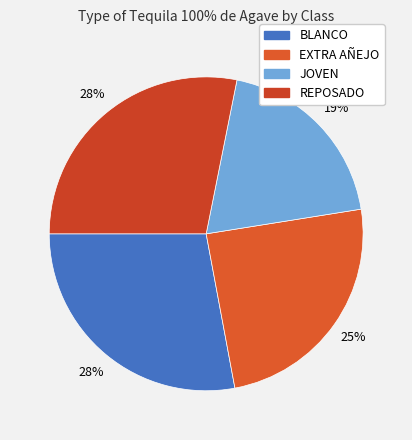

What percentage do REPOSADO and JOVEN together represent?

47.5%